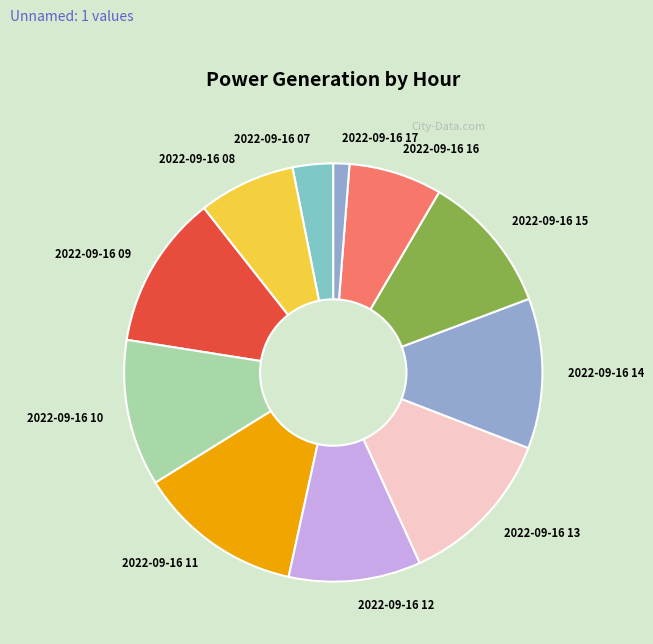

How many slices are in this pie chart?

11